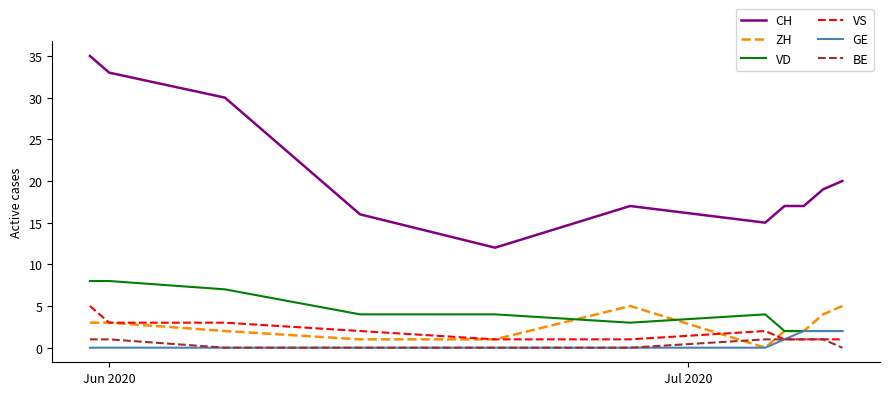

What is the maximum value shown in the chart?

35